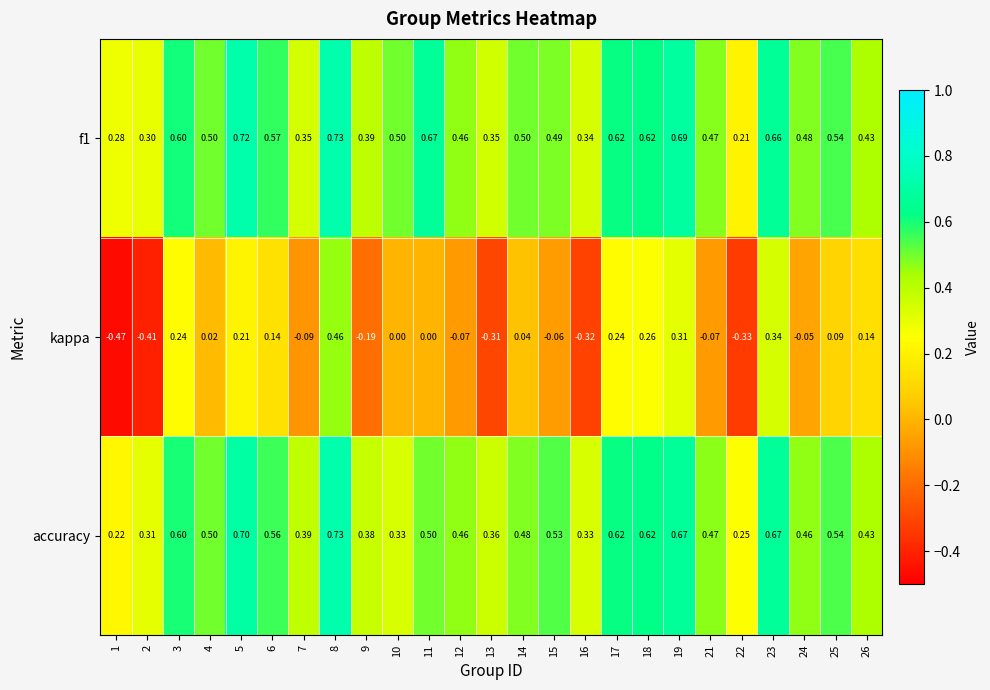

What is the total value across all series at 17?

1.5